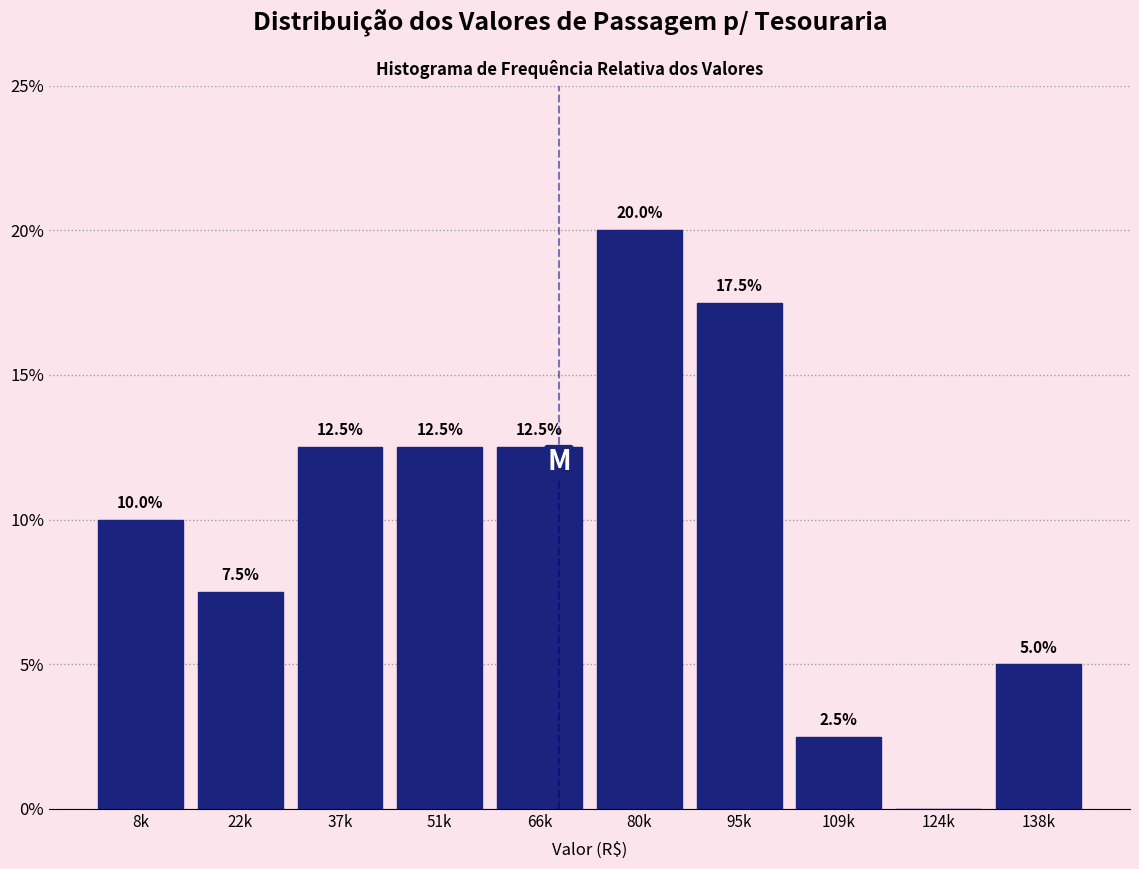

Reading left to right, extract all data points from this chart.

8k=10.0	22k=7.5	37k=12.5	51k=12.5	66k=12.5	80k=20.0	95k=17.5	109k=2.5	124k=0.0	138k=5.0